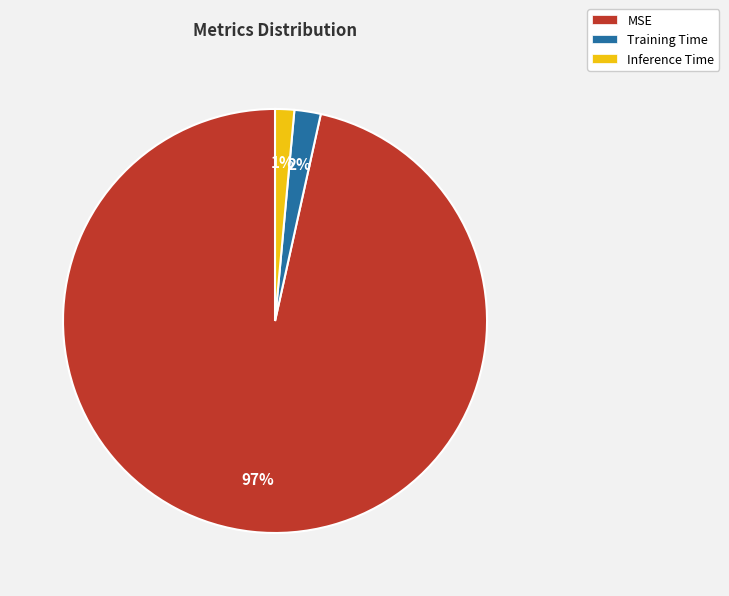

Which slice represents more than half of the pie?

MSE